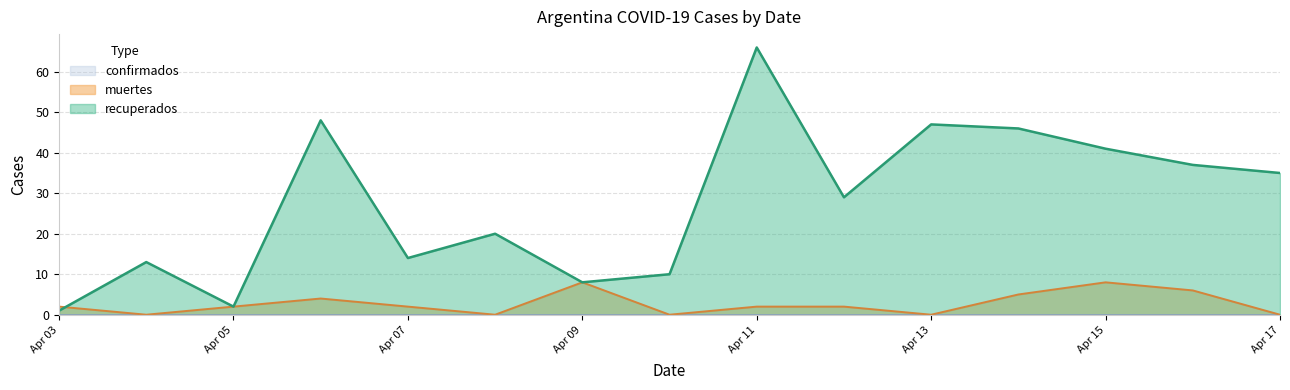

What is the sum of all muertes values?

41